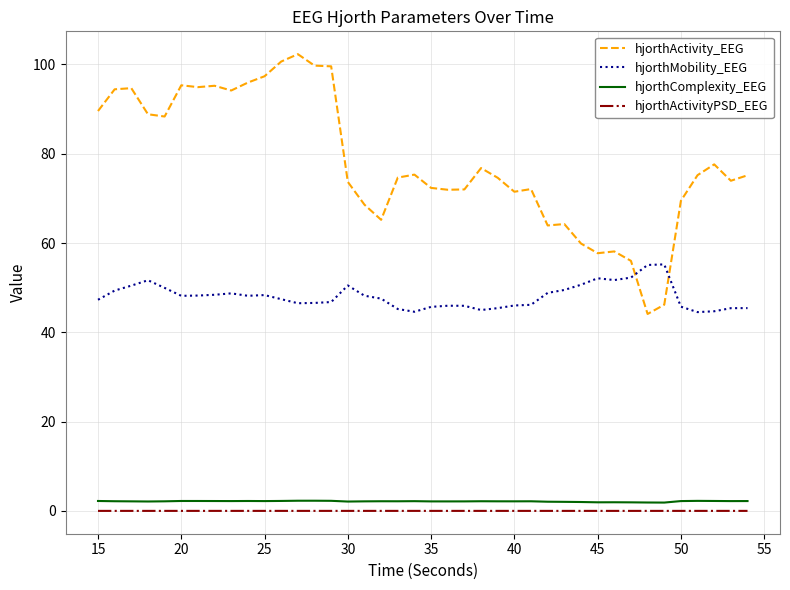

What is the sum of all hjorthComplexity_EEG values?

85.4